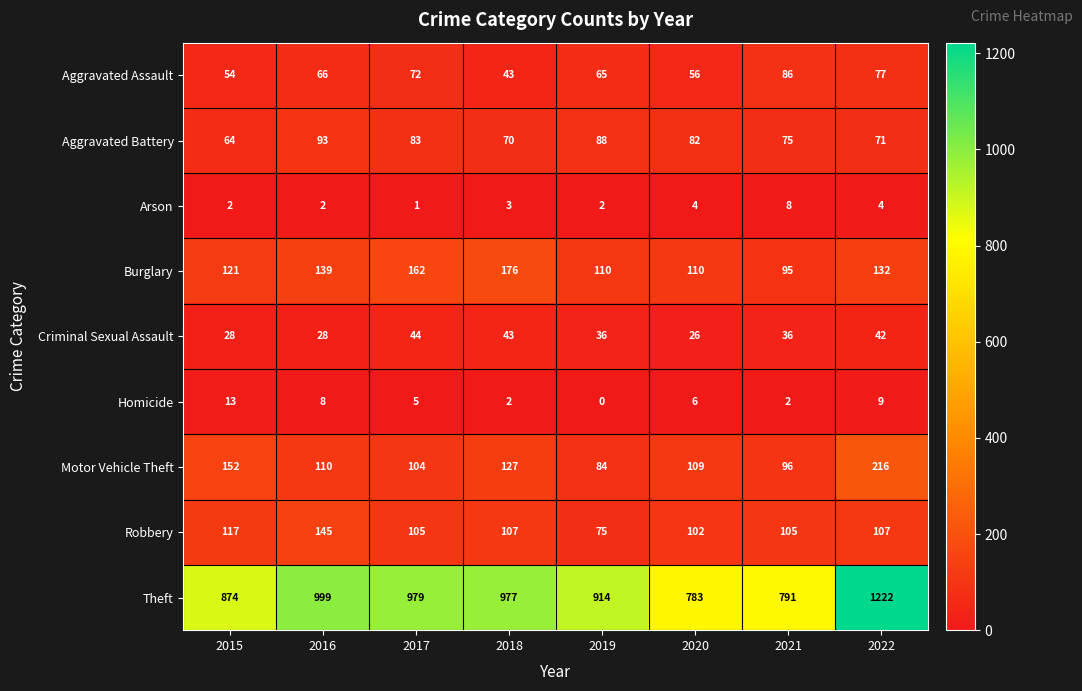

The value of Aggravated Battery at 2018 is 95. True or false?

False